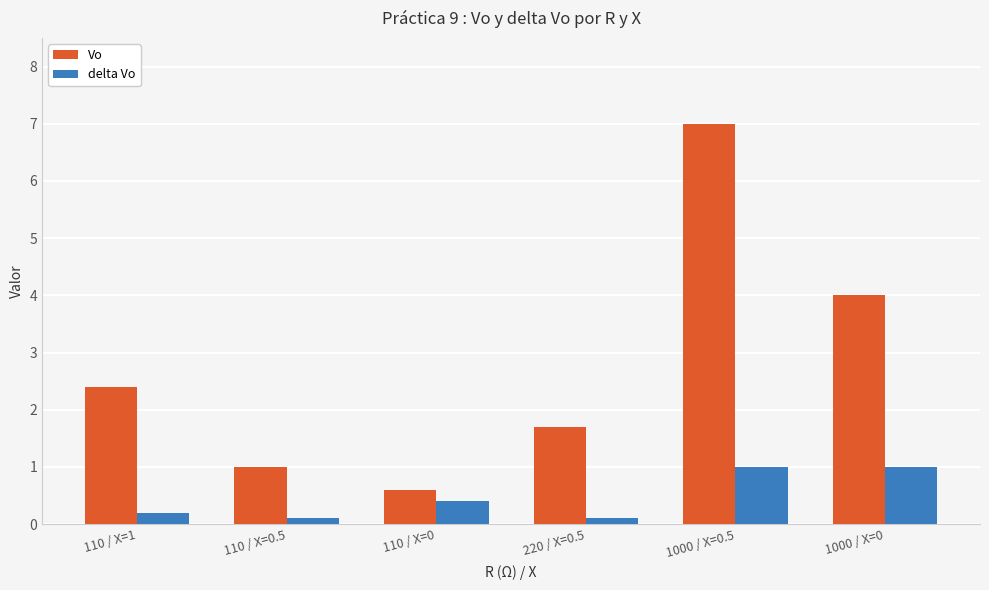

Which series has the largest range (max minus min)?

Vo